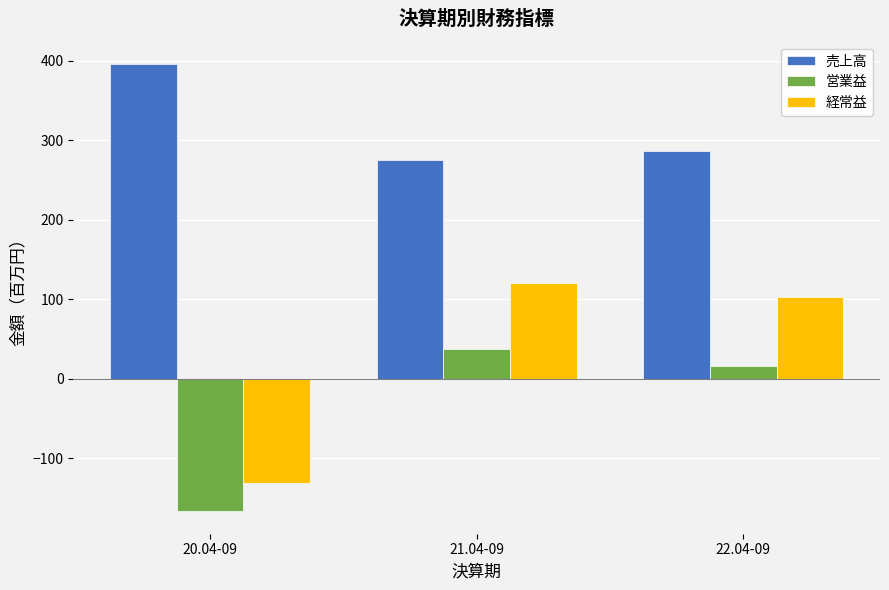

What are all the series names shown in the legend?

売上高, 営業益, 経常益